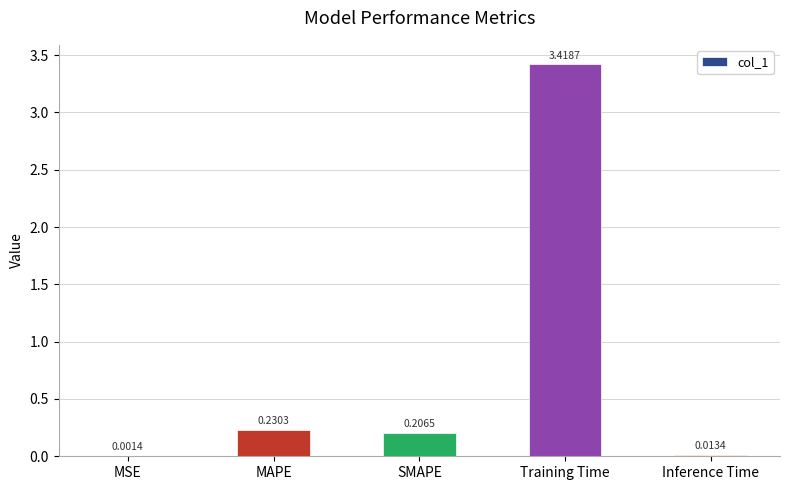

How many distinct data groups are displayed?

1